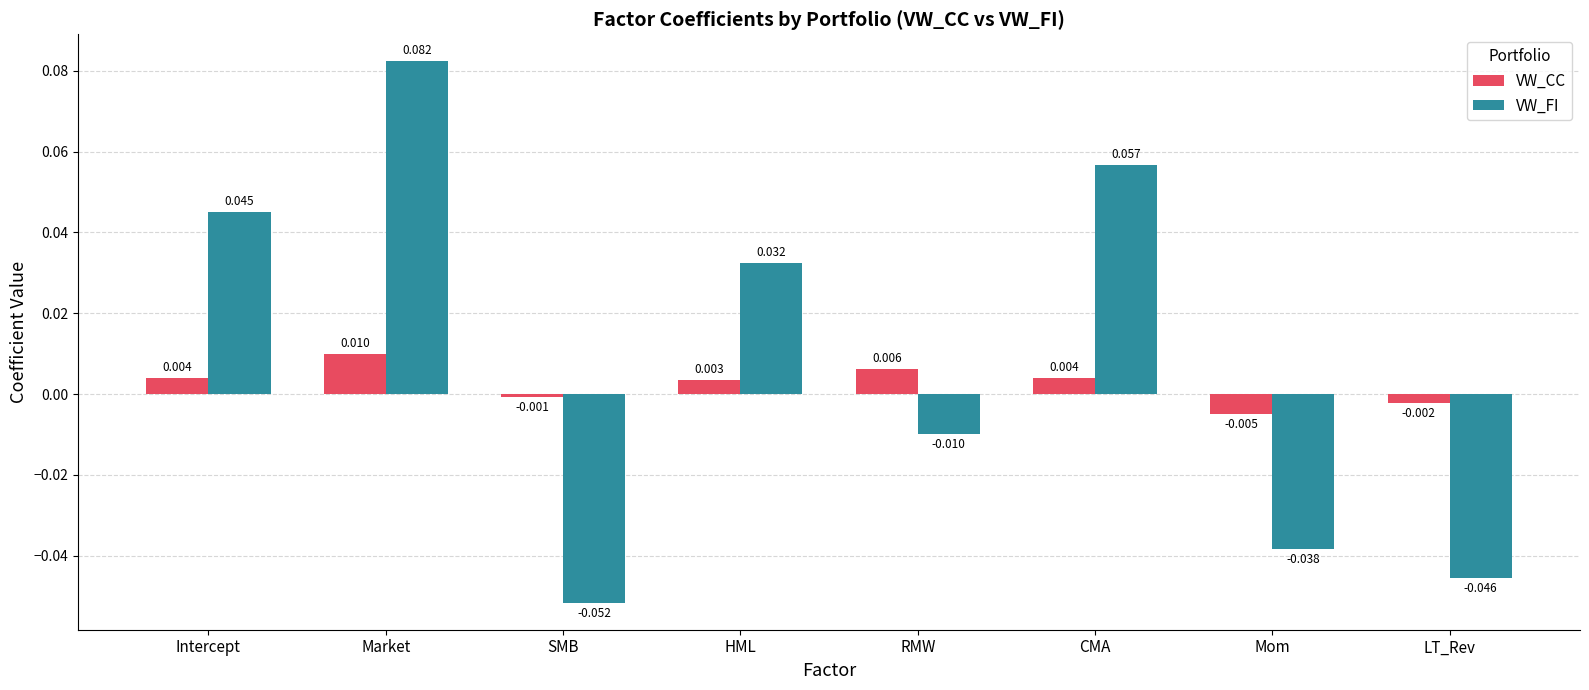

Rank the categories by VW_FI value from highest to lowest.

Market, CMA, Intercept, HML, RMW, Mom, LT_Rev, SMB